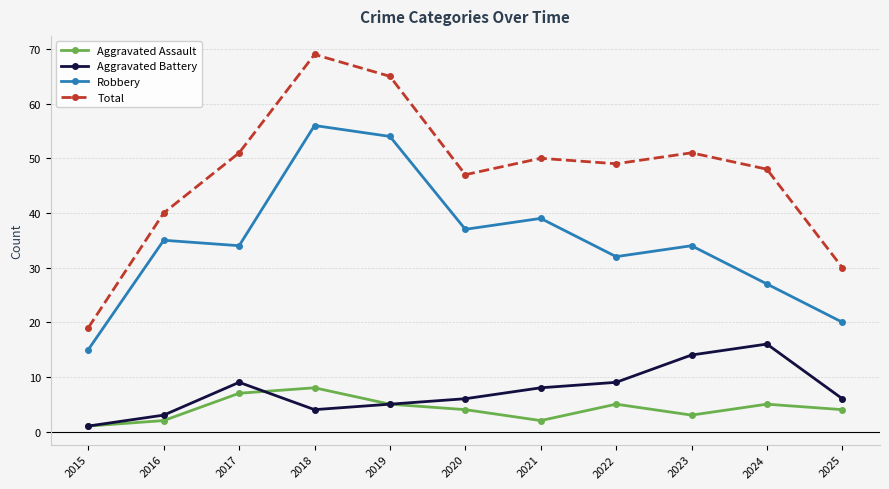

At which label does Aggravated Assault first exceed 4?

2017